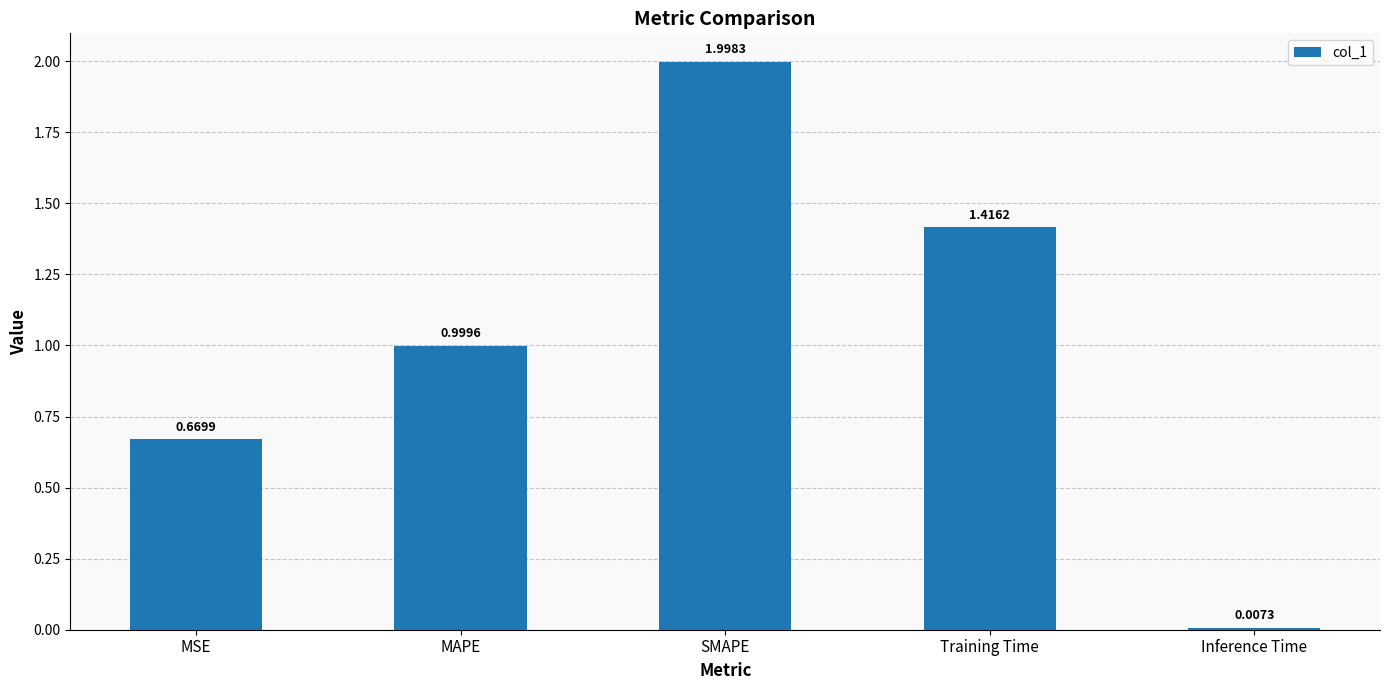

What is the label of the 4th bar from the right?

MAPE